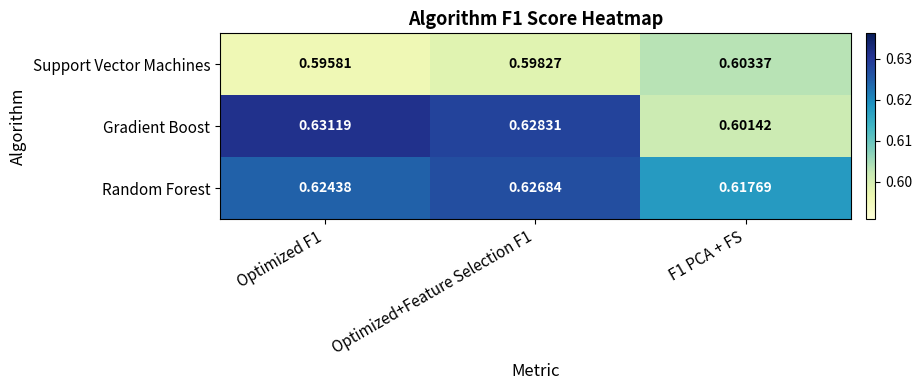

Is the value of Support Vector Machines at Optimized F1 greater than the value of Random Forest at Optimized+Feature Selection F1?

No